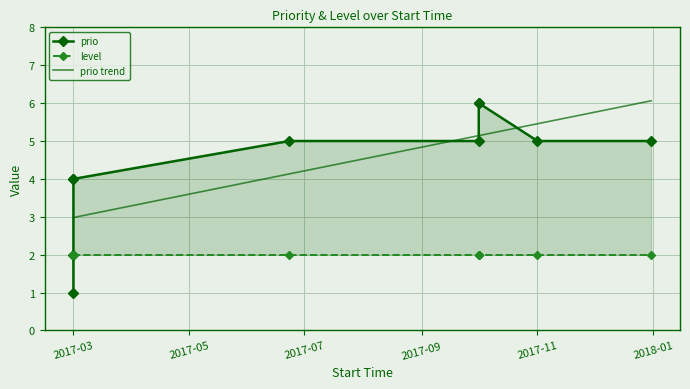

Rank the series by their maximum value, from lowest to highest.

level, prio, prio trend